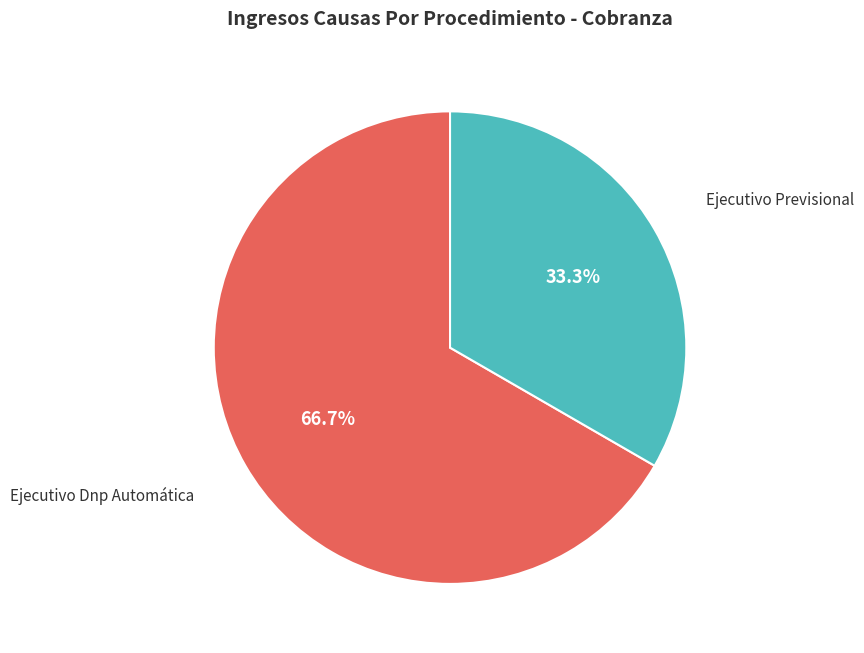

Is there any slice that represents more than half of the pie?

Yes